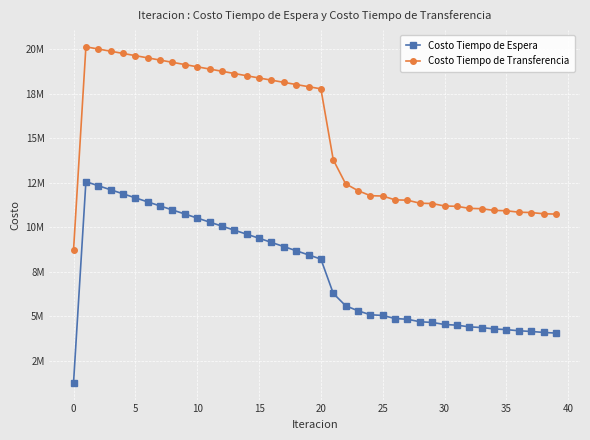

Does the chart have visible grid lines?

Yes